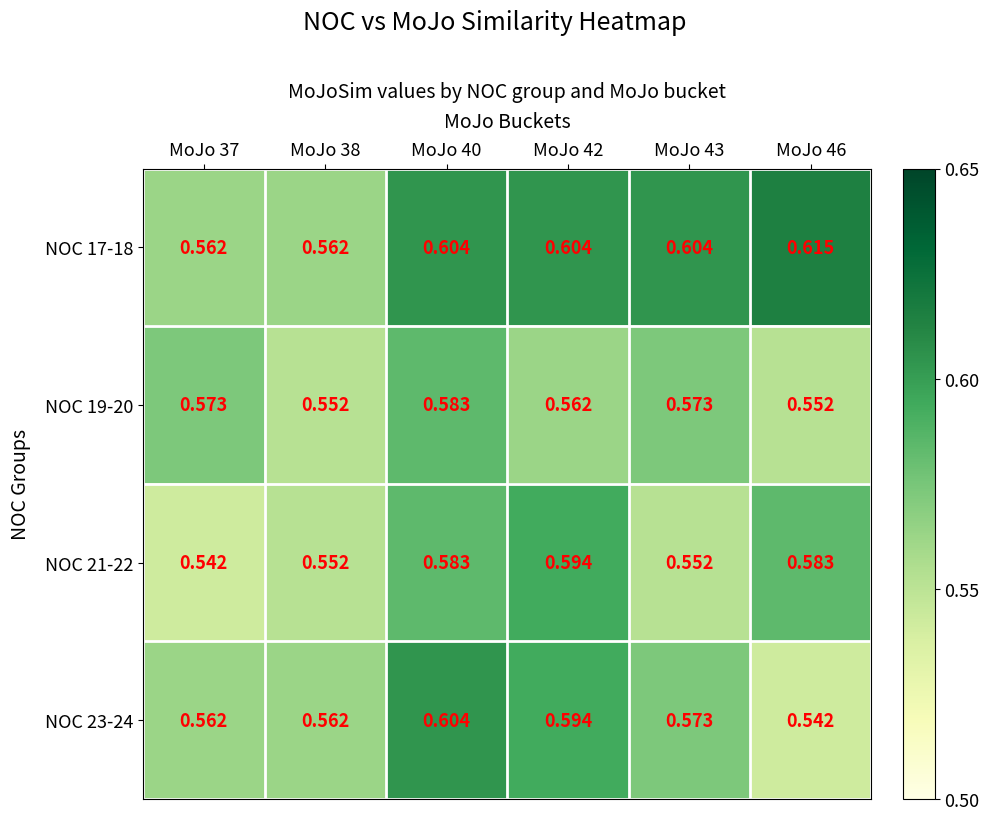

Is the value of NOC 19-20 at MoJo 46 greater than the value of NOC 17-18 at MoJo 40?

No